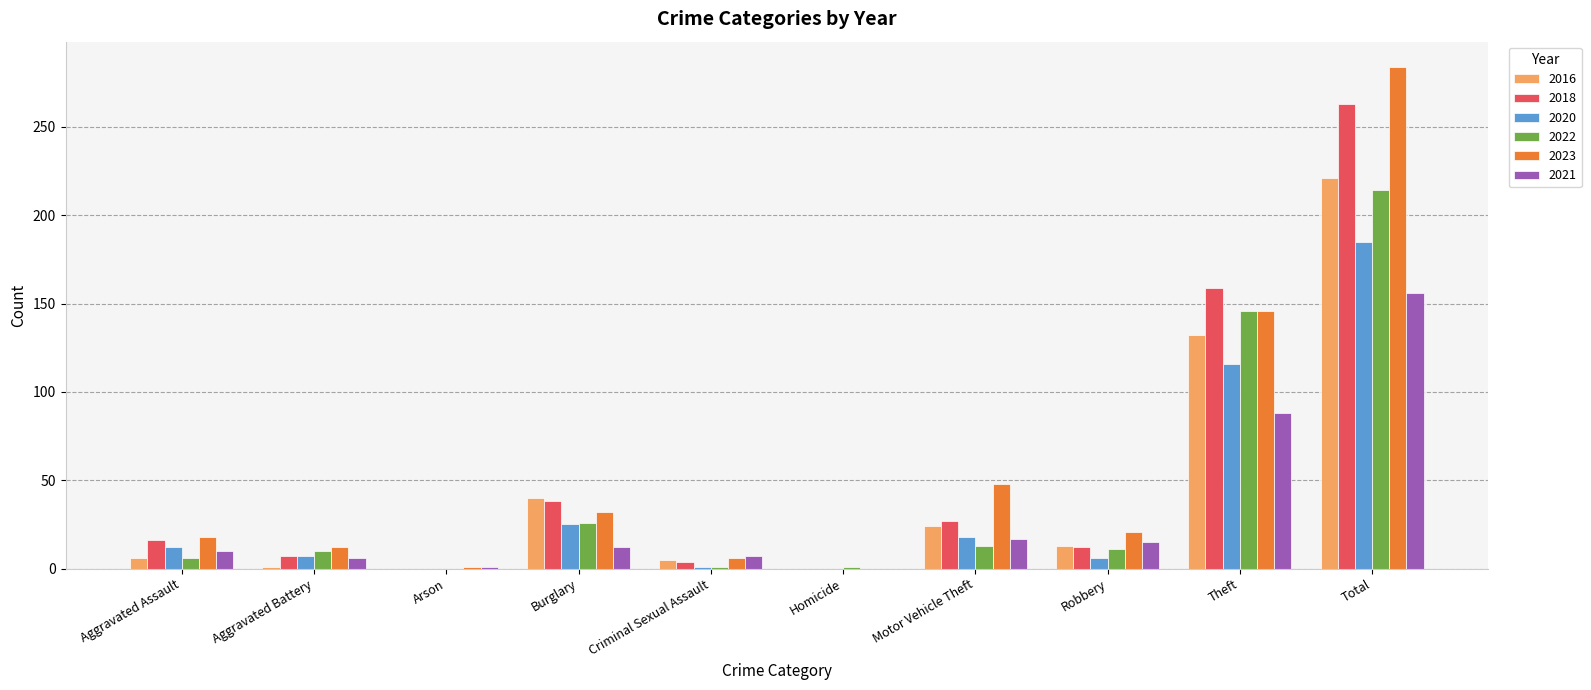

Which category has the highest value in the 2016 series?

Total